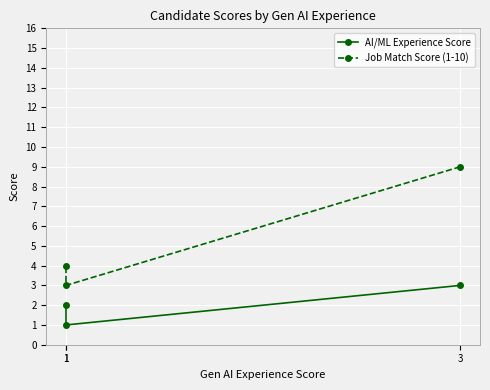

What is the sum of all Job Match Score (1-10) values?

16